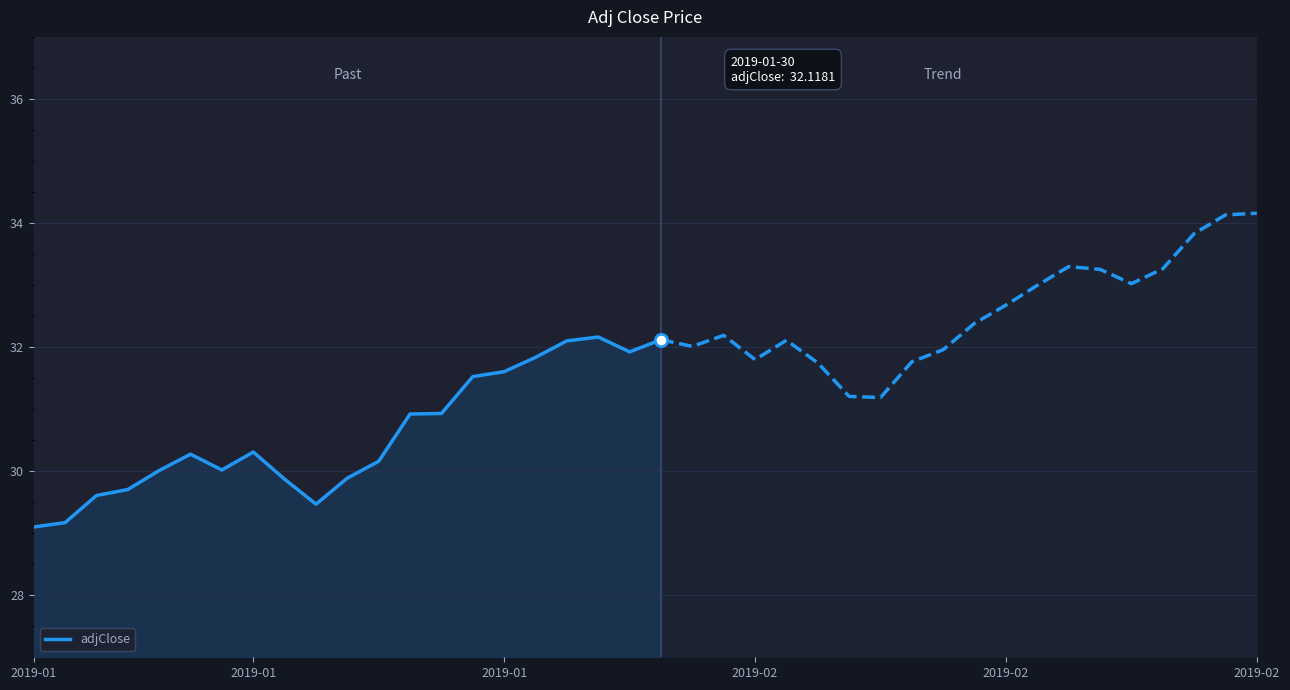

What is the change in value from 6 to 10?

-0.1